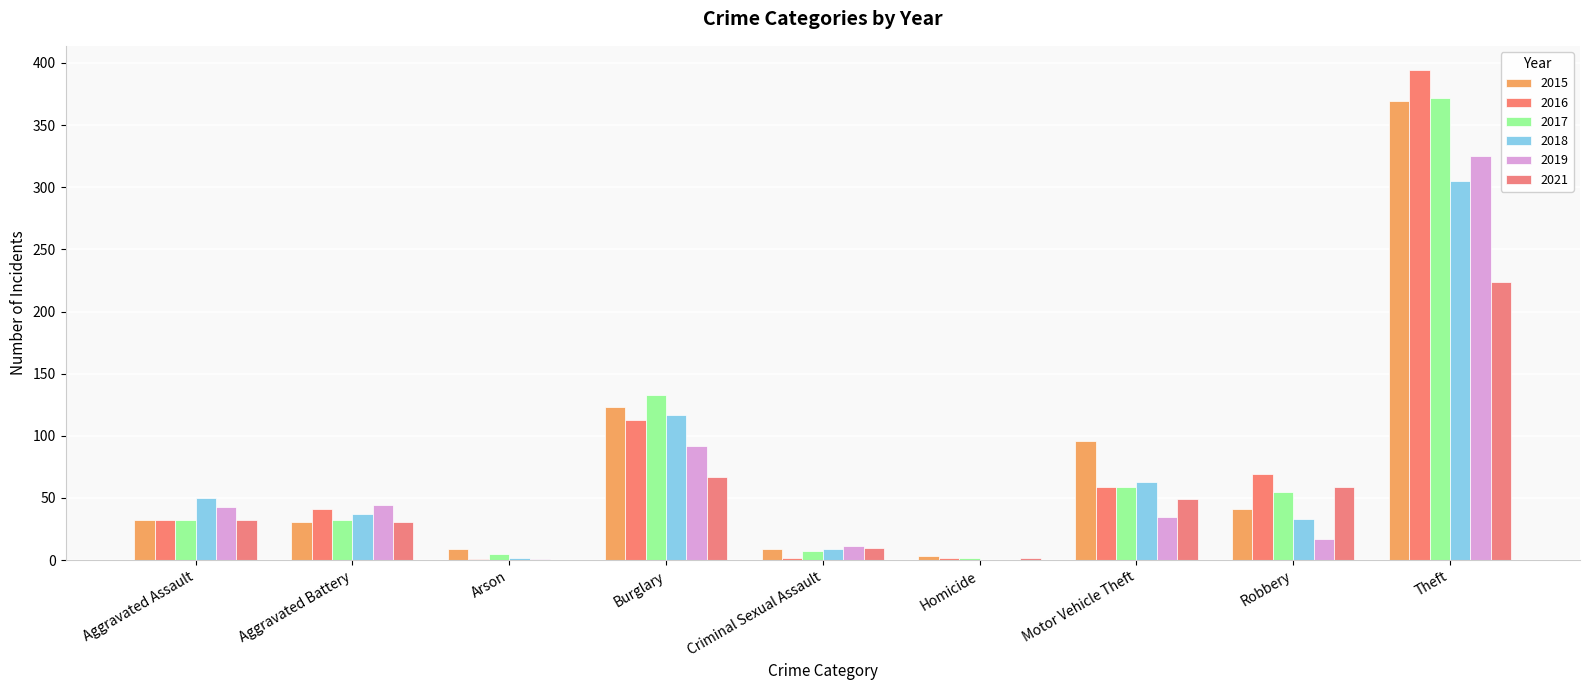

At which category is the sum across all series the highest?

Theft